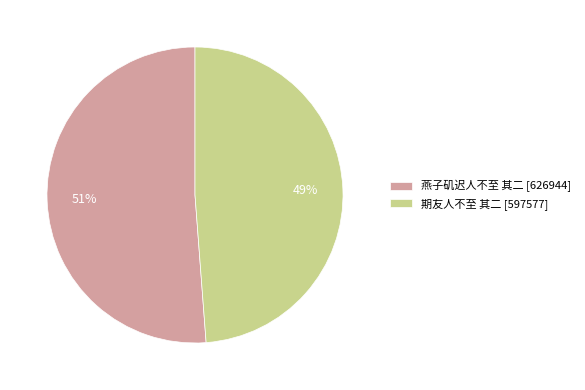

Is 燕子矶迟人不至 其二 the majority of the pie?

Yes